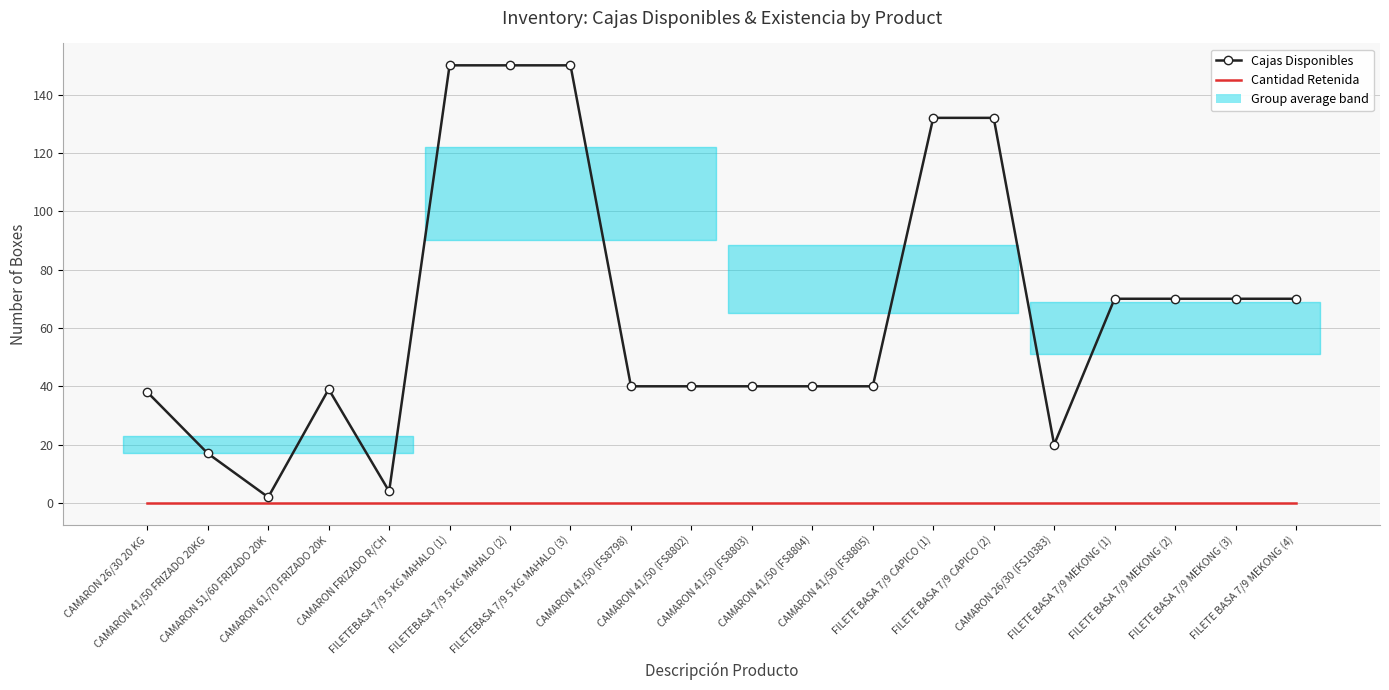

Reading right to left, extract all data points from this chart.

Cajas Disponibles: FILETE BASA 7/9 MEKONG (4)=70	FILETE BASA 7/9 MEKONG (3)=70	FILETE BASA 7/9 MEKONG (2)=70	FILETE BASA 7/9 MEKONG (1)=70	CAMARON 26/30 (FS10383)=20	FILETE BASA 7/9 CAPICO (2)=132	FILETE BASA 7/9 CAPICO (1)=132	CAMARON 41/50 (FS8805)=40	CAMARON 41/50 (FS8804)=40	CAMARON 41/50 (FS8803)=40	CAMARON 41/50 (FS8802)=40	CAMARON 41/50 (FS8798)=40	FILETEBASA 7/9 5 KG MAHALO (3)=150	FILETEBASA 7/9 5 KG MAHALO (2)=150	FILETEBASA 7/9 5 KG MAHALO (1)=150	CAMARON FRIZADO R/CH=4	CAMARON 61/70 FRIZADO 20K=39	CAMARON 51/60 FRIZADO 20K=2	CAMARON 41/50 FRIZADO 20KG=17	CAMARON 26/30 20 KG=38
Cantidad Retenida: FILETE BASA 7/9 MEKONG (4)=0	FILETE BASA 7/9 MEKONG (3)=0	FILETE BASA 7/9 MEKONG (2)=0	FILETE BASA 7/9 MEKONG (1)=0	CAMARON 26/30 (FS10383)=0	FILETE BASA 7/9 CAPICO (2)=0	FILETE BASA 7/9 CAPICO (1)=0	CAMARON 41/50 (FS8805)=0	CAMARON 41/50 (FS8804)=0	CAMARON 41/50 (FS8803)=0	CAMARON 41/50 (FS8802)=0	CAMARON 41/50 (FS8798)=0	FILETEBASA 7/9 5 KG MAHALO (3)=0	FILETEBASA 7/9 5 KG MAHALO (2)=0	FILETEBASA 7/9 5 KG MAHALO (1)=0	CAMARON FRIZADO R/CH=0	CAMARON 61/70 FRIZADO 20K=0	CAMARON 51/60 FRIZADO 20K=0	CAMARON 41/50 FRIZADO 20KG=0	CAMARON 26/30 20 KG=0